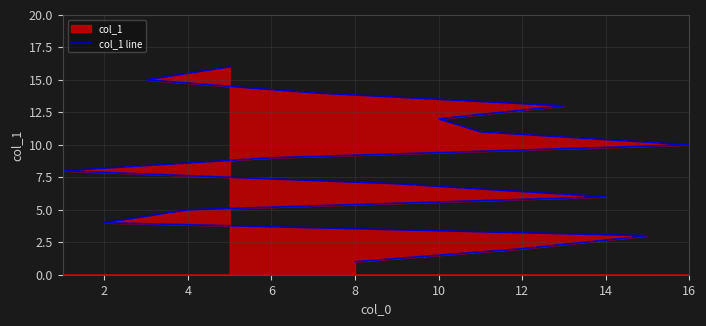

Approximately how many times larger is the value at 12 compared to 2?

0.5